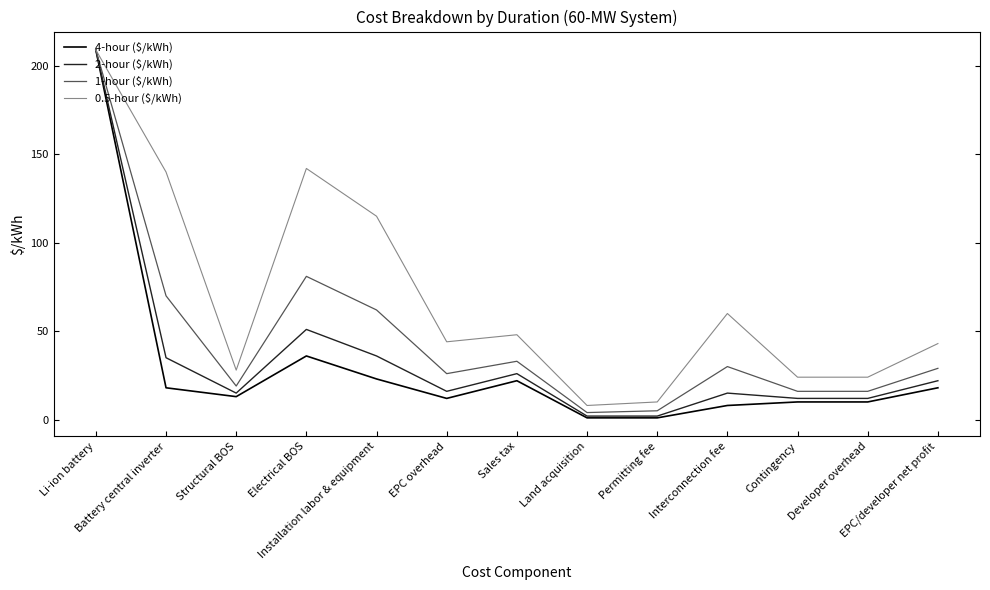

True or false: 1-hour ($/kWh) has more than 1 points higher than both neighbors.

True